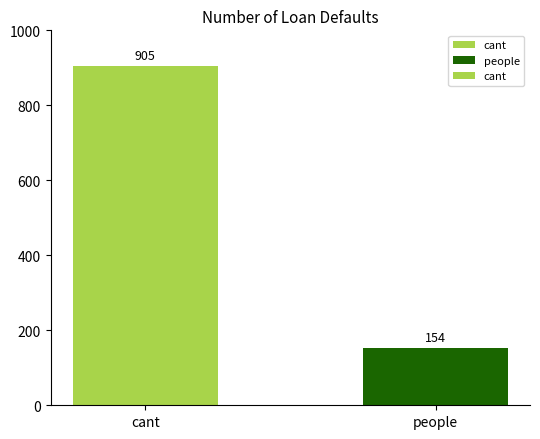

What is the label of the 2nd bar from the right?

cant